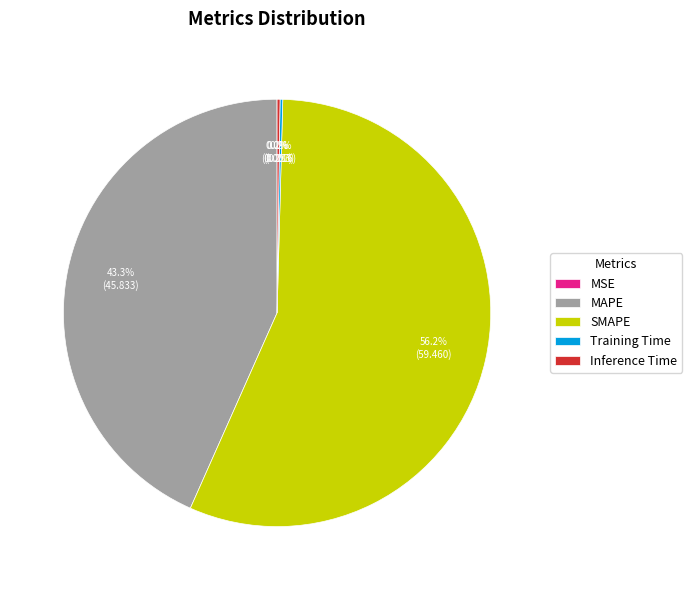

Which slice is the largest?

SMAPE